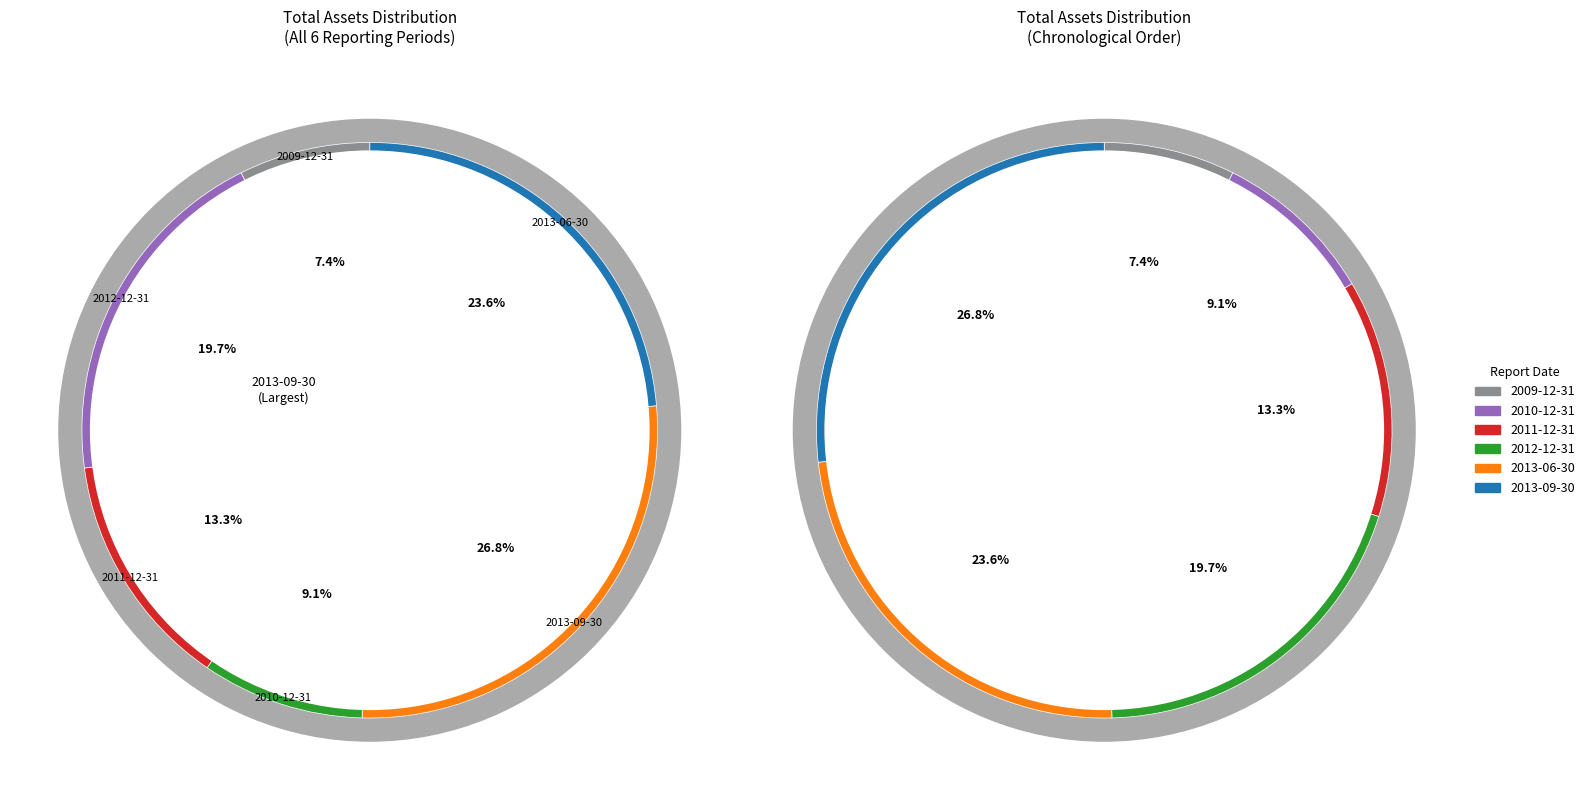

Is it true that 402 (2012-12-31) is 5% of the pie?

False